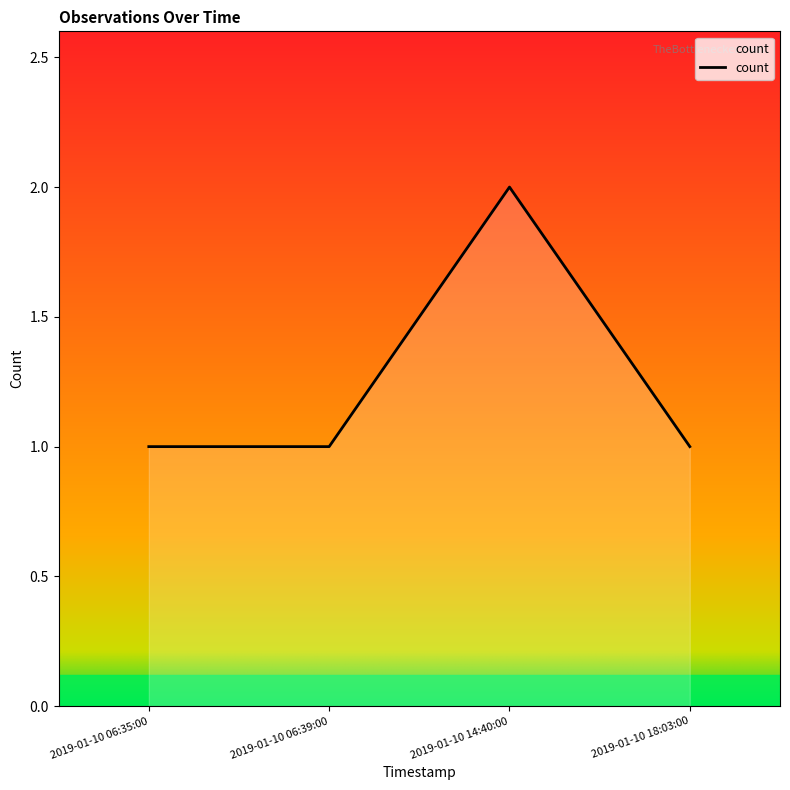

What is the sum of the values at 2019-01-10 06:39:00 and 2019-01-10 06:35:00?

2